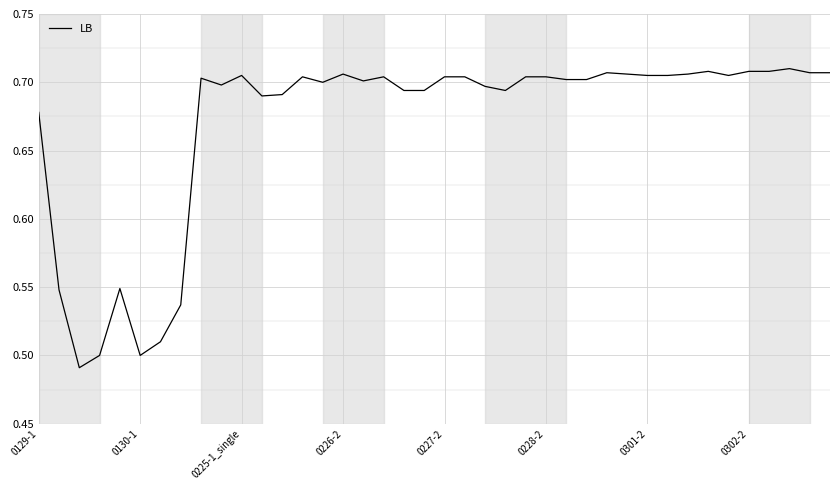

Reading left to right, extract all data points from this chart.

0.7	0.5	0.5	0.5	0.5	0.5	0.5	0.5	0.7	0.7	0.7	0.7	0.7	0.7	0.7	0.7	0.7	0.7	0.7	0.7	0.7	0.7	0.7	0.7	0.7	0.7	0.7	0.7	0.7	0.7	0.7	0.7	0.7	0.7	0.7	0.7	0.7	0.7	0.7	0.7